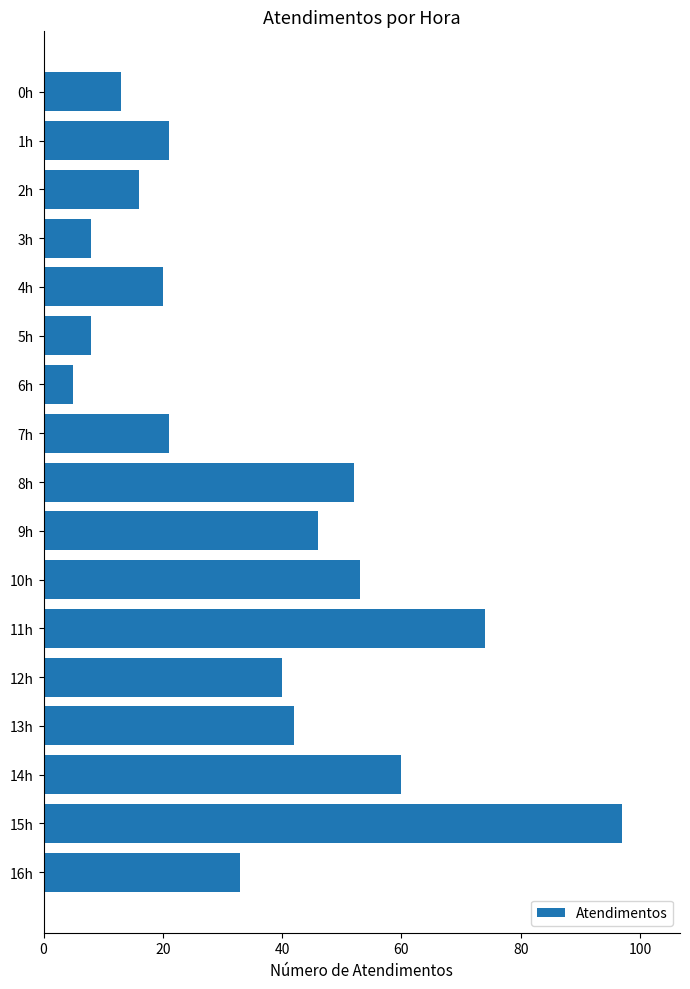

Where is the data nearest to the value 51?

8h